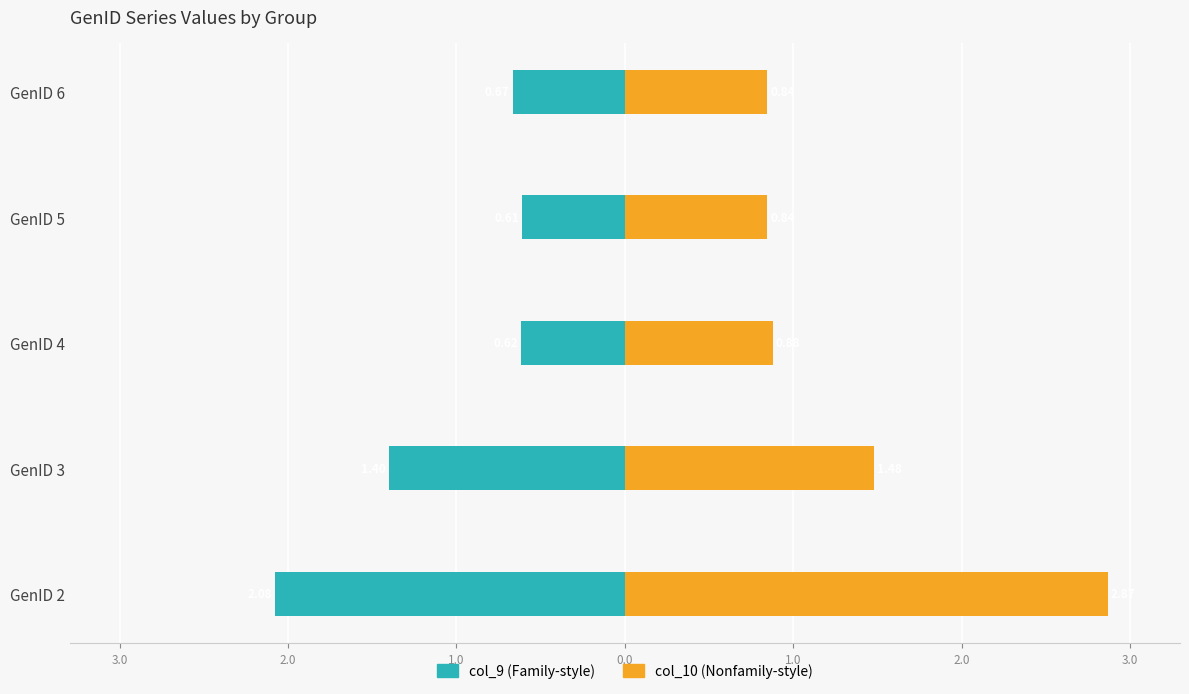

What is the difference between the maximum and minimum values in the col_9 (Family-style) series?

1.5